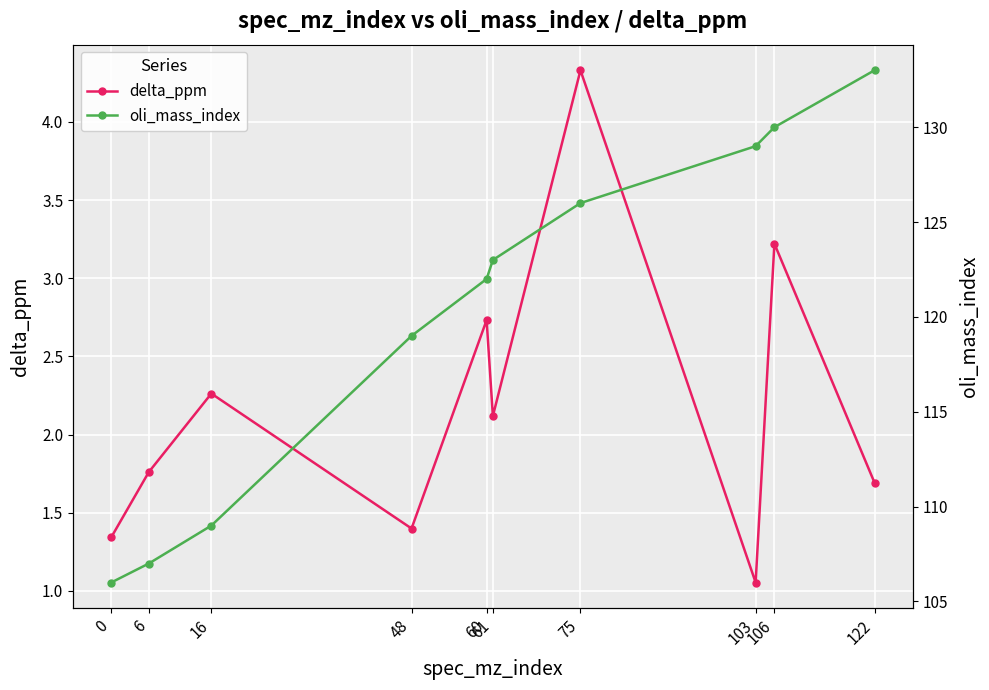

True or false: oli_mass_index and delta_ppm cross at least once.

False